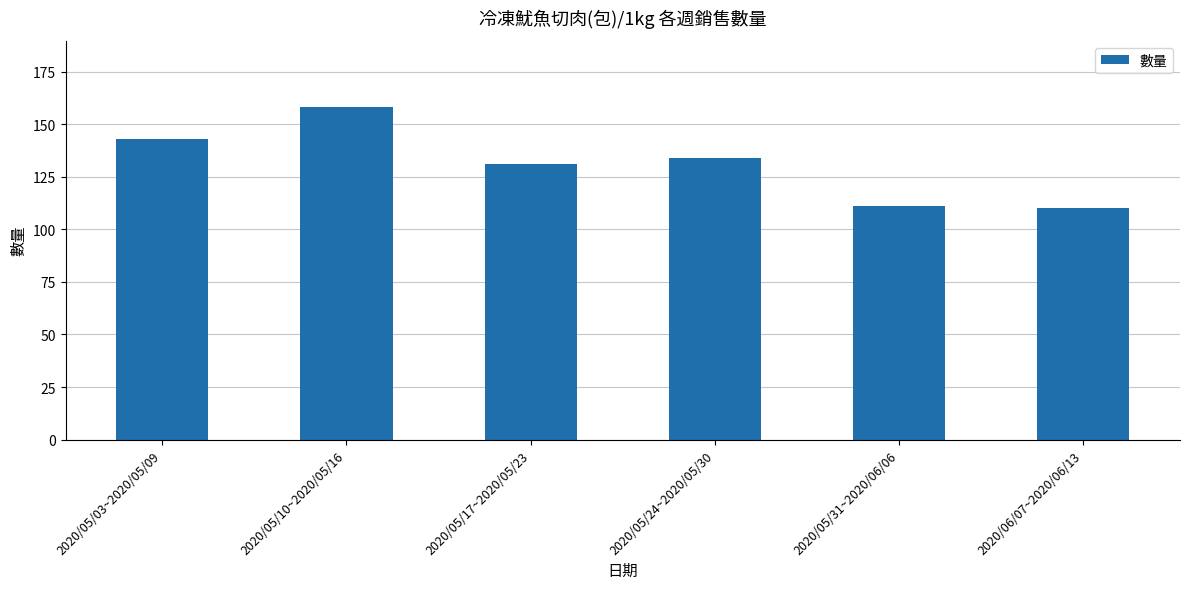

Does the chart contain any negative values?

No